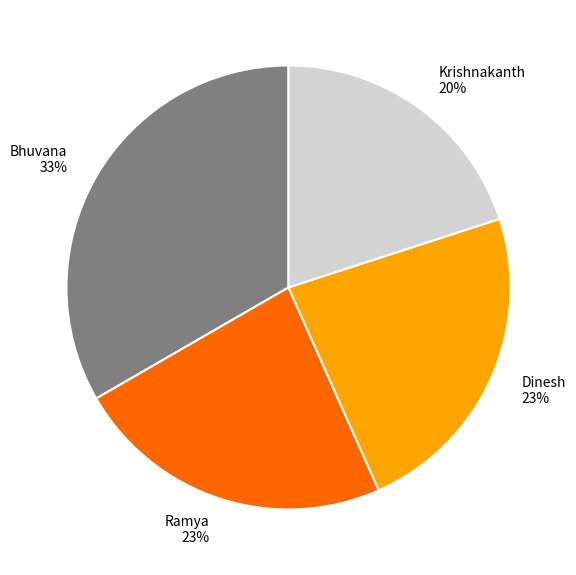

Which slice is the smallest?

Krishnakanth